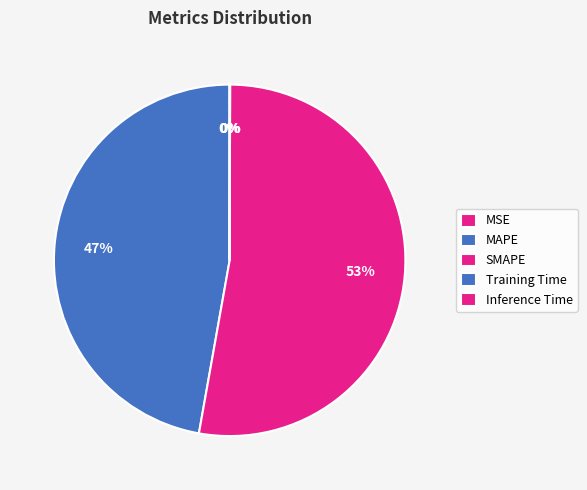

Is it true that Inference Time is 1% of the pie?

False